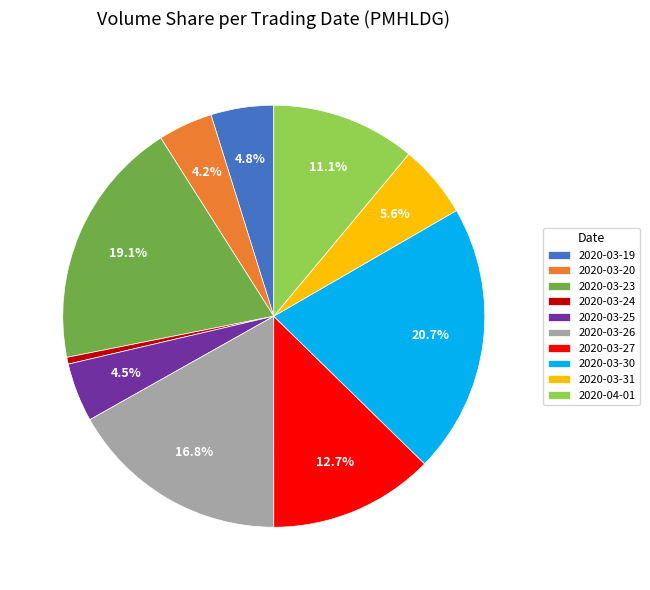

True or false: 2020-04-01 accounts for 11% of the total.

True